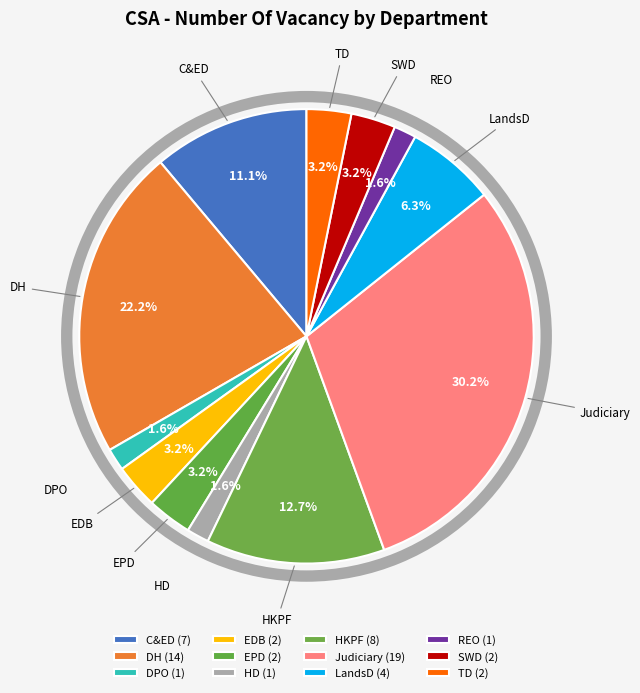

To the nearest percent, what percentage of the pie is EPD?

3%